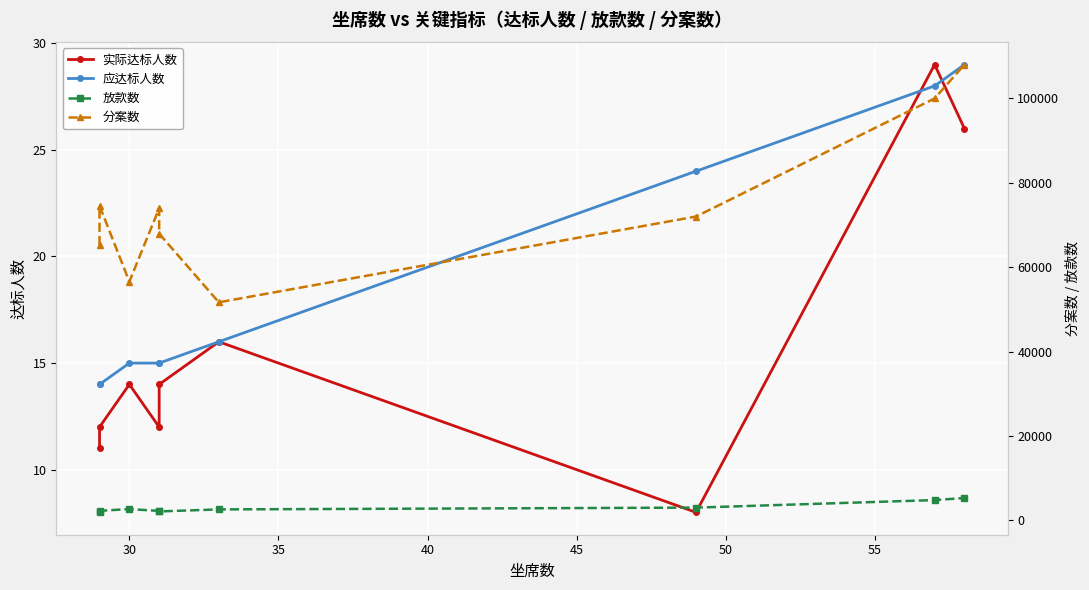

How many interior local valleys does the 放款数 series have?

1